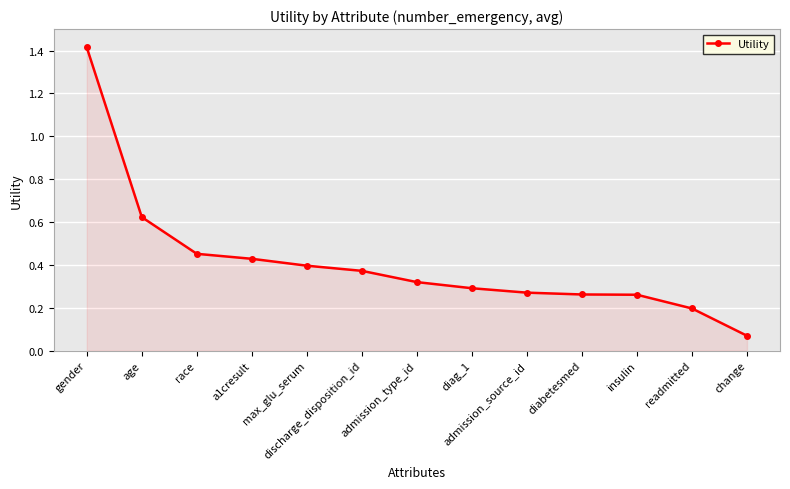

What position from the left is diag_1?

8